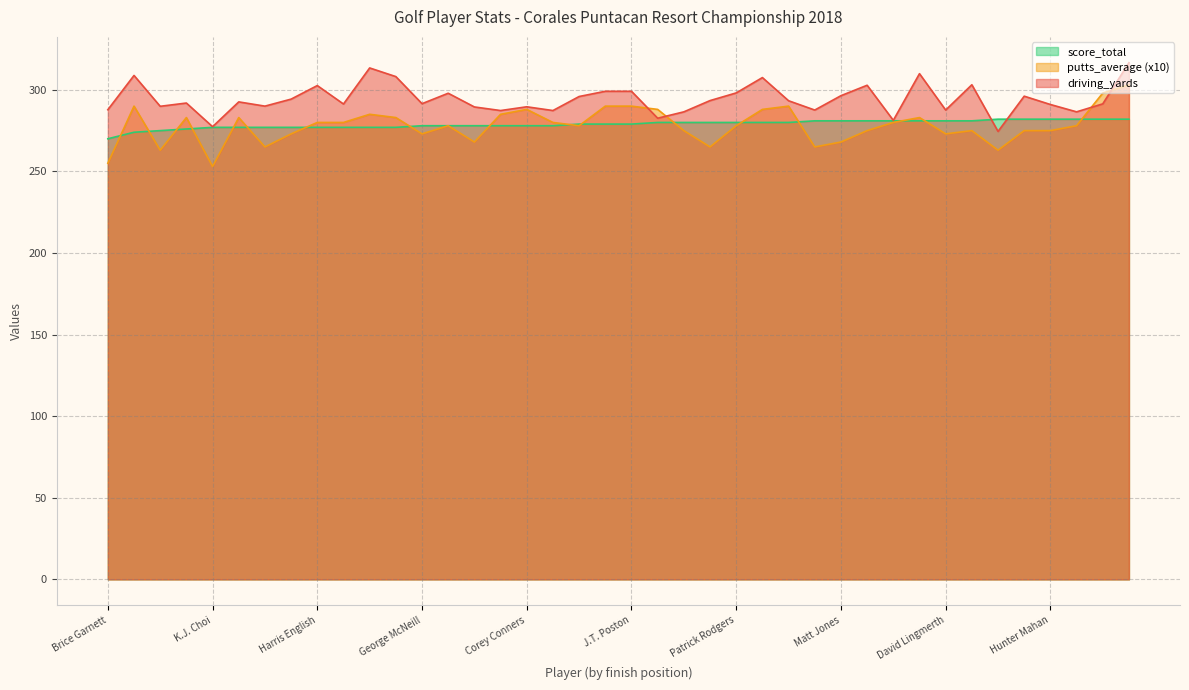

What is the sum of the score_total values at Patrick Rodgers and Tommy Gainey?

560.0